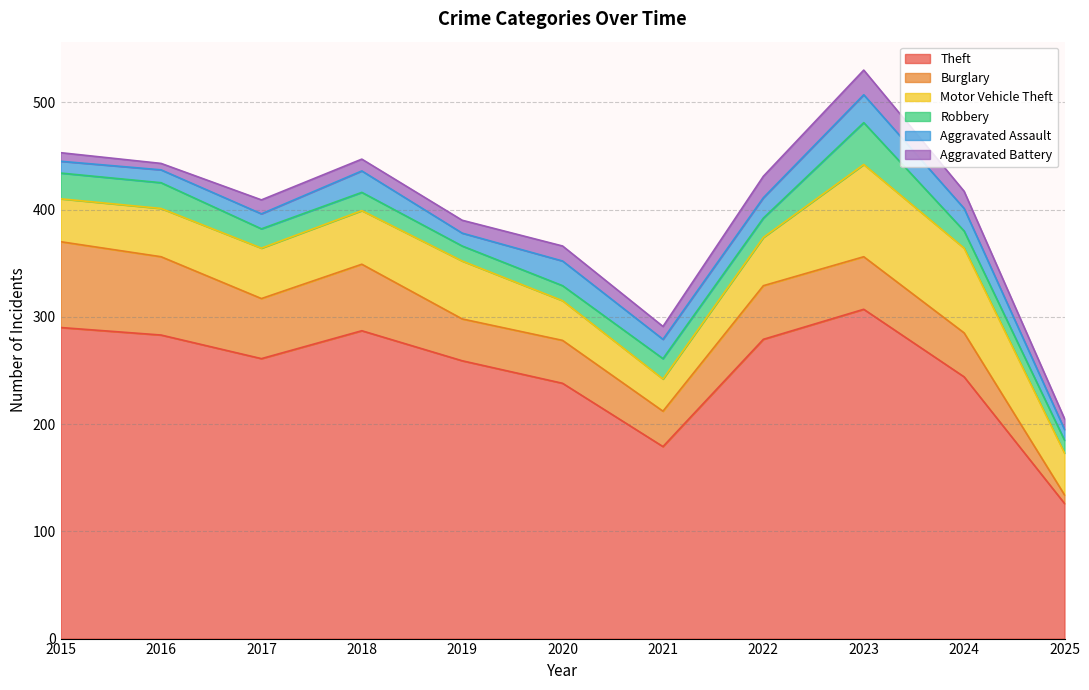

What is the maximum value for Aggravated Assault?

26